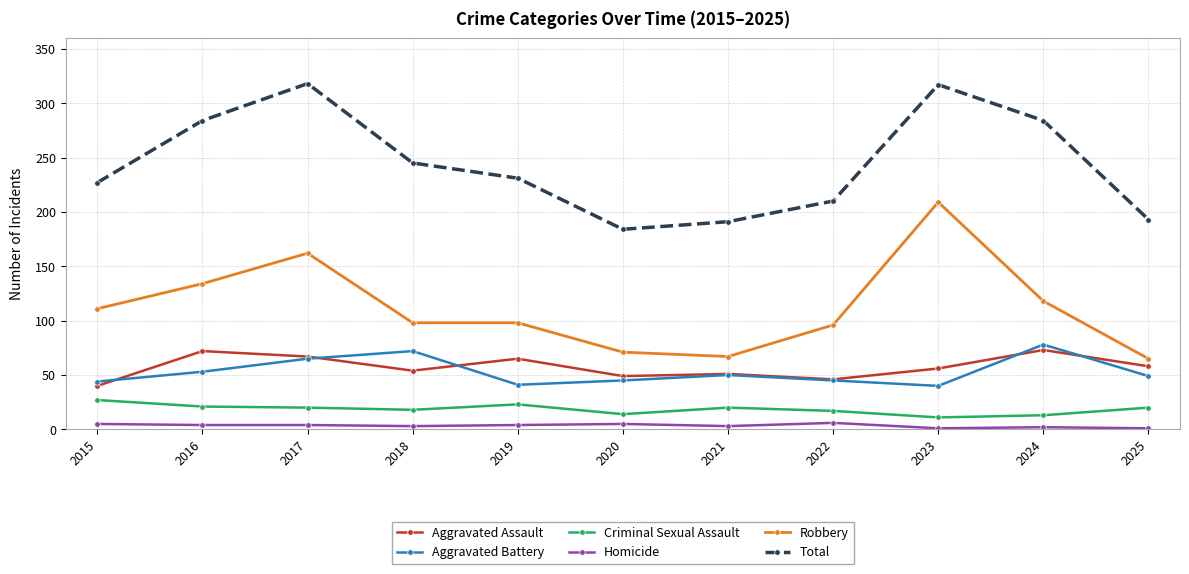

Between 2016 and 2025, which series saw the biggest shift?

Total